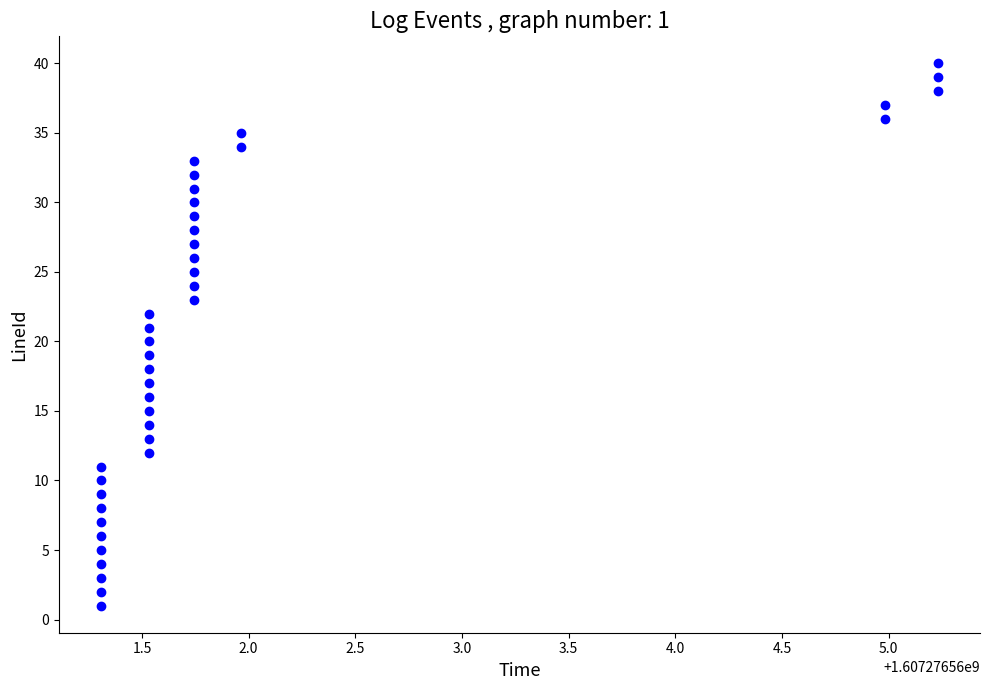

What is the range of Y values (max minus min)?

39